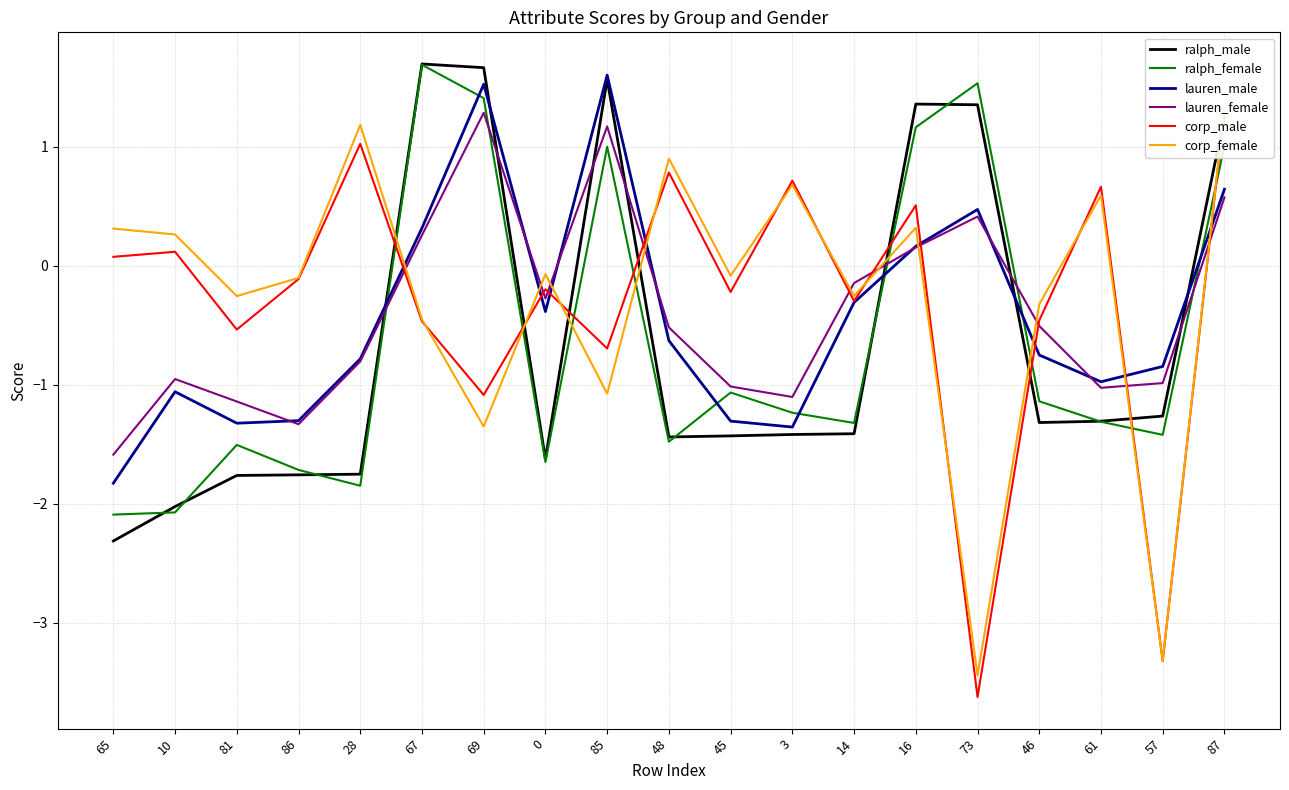

What is the sum of the lauren_male values at 10 and 65?

-2.9